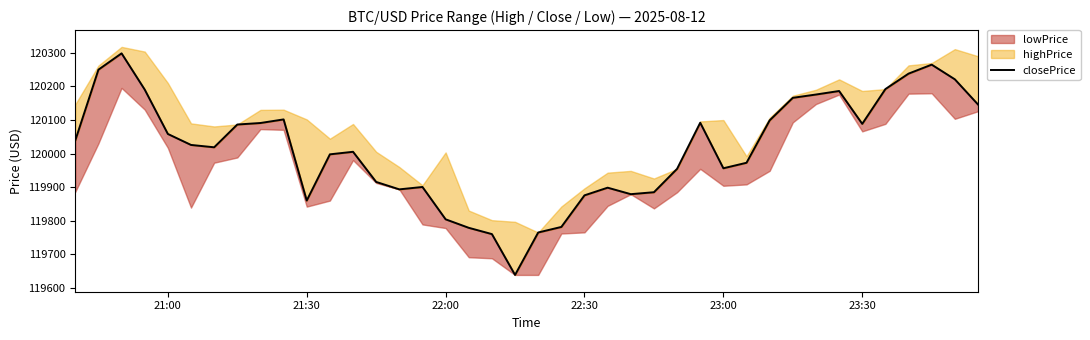

What is the maximum value shown in the chart?

120298.6